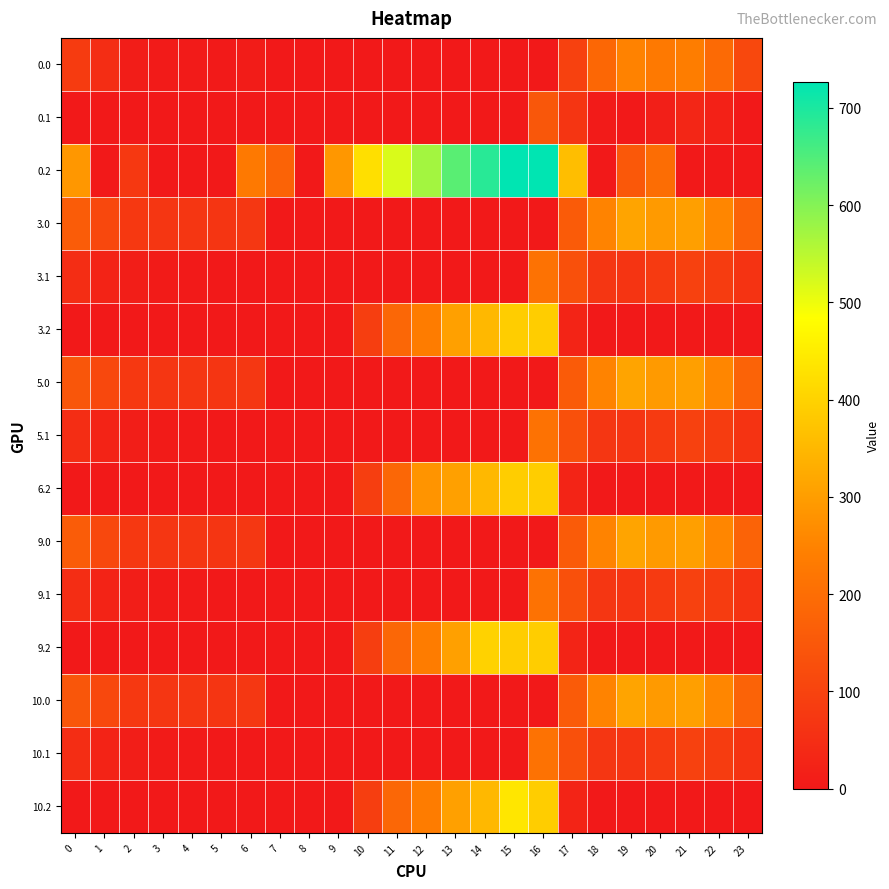

Reading right to left, extract all data points from this chart.

0.0: 23=111.3	22=192.3	21=238.4	20=229.9	19=249.2	18=186.7	17=94.8	16=0.0	15=0.0	14=0.0	13=0.0	12=0.0	11=0.0	10=0.0	9=0.0	8=0.0	7=0.0	6=8.0	5=3.8	4=4.9	3=4.4	2=10.3	1=49.5	0=82.0
0.1: 23=0.0	22=19.9	21=32.4	20=14.5	19=0.2	18=5.4	17=66.6	16=147.3	15=0.0	14=0.0	13=0.0	12=0.0	11=0.0	10=0.0	9=0.0	8=0.0	7=0.0	6=0.0	5=0.0	4=0.0	3=0.0	2=0.0	1=0.0	0=0.0
0.2: 23=0.0	22=0.0	21=0.0	20=199.2	19=151.0	18=0.0	17=362.4	16=726.6	15=725.8	14=687.4	13=640.4	12=571.2	11=520.6	10=423.5	9=288.5	8=0.0	7=176.6	6=228.8	5=0.0	4=0.0	3=0.0	2=72.8	1=0.0	0=287.1
3.0: 23=175.3	22=256.3	21=302.4	20=293.9	19=313.2	18=250.7	17=158.8	16=0.0	15=0.0	14=0.0	13=0.0	12=0.0	11=0.0	10=0.0	9=0.0	8=0.0	7=0.0	6=72.0	5=67.8	4=68.9	3=68.4	2=74.3	1=113.5	0=160.3
3.1: 23=63.4	22=83.9	21=96.4	20=78.5	19=64.2	18=69.4	17=130.6	16=211.3	15=0.0	14=0.0	13=0.0	12=0.0	11=0.0	10=0.0	9=0.0	8=0.0	7=0.0	6=0.0	5=0.0	4=3.6	3=6.7	2=11.9	1=25.1	0=48.6
3.2: 23=0.0	22=0.0	21=0.0	20=0.0	19=0.0	18=0.0	17=26.4	16=390.6	15=389.8	14=351.4	13=304.4	12=235.2	11=184.6	10=87.5	9=0.0	8=0.0	7=0.0	6=0.0	5=0.0	4=0.0	3=0.0	2=0.0	1=0.0	0=0.0
5.0: 23=175.3	22=256.3	21=302.4	20=293.9	19=313.2	18=250.7	17=158.8	16=0.0	15=0.0	14=0.0	13=0.0	12=0.0	11=0.0	10=0.0	9=0.0	8=0.0	7=0.0	6=72.0	5=67.8	4=68.9	3=68.4	2=74.3	1=113.5	0=146.0
5.1: 23=63.4	22=83.9	21=96.4	20=78.5	19=64.2	18=69.4	17=130.6	16=211.3	15=0.0	14=0.0	13=0.0	12=0.0	11=0.0	10=0.0	9=0.0	8=0.0	7=0.0	6=0.0	5=0.0	4=3.6	3=6.7	2=11.9	1=25.1	0=48.6
6.2: 23=0.0	22=0.0	21=0.0	20=0.0	19=0.0	18=0.0	17=26.4	16=390.6	15=389.8	14=351.4	13=304.4	12=282.6	11=184.6	10=87.5	9=0.0	8=0.0	7=0.0	6=0.0	5=0.0	4=0.0	3=0.0	2=0.0	1=0.0	0=0.0
9.0: 23=175.3	22=256.3	21=302.4	20=293.9	19=313.2	18=250.7	17=158.8	16=0.0	15=0.0	14=0.0	13=0.0	12=0.0	11=0.0	10=0.0	9=0.0	8=0.0	7=0.0	6=72.0	5=67.8	4=68.9	3=68.4	2=74.3	1=113.5	0=160.3
9.1: 23=63.4	22=83.9	21=96.4	20=78.5	19=64.2	18=69.4	17=130.6	16=211.3	15=0.0	14=0.0	13=0.0	12=0.0	11=0.0	10=0.0	9=0.0	8=0.0	7=0.0	6=0.0	5=0.0	4=3.6	3=6.7	2=11.9	1=25.1	0=48.6
9.2: 23=0.0	22=0.0	21=0.0	20=0.0	19=0.0	18=0.0	17=26.4	16=390.6	15=389.8	14=398.8	13=304.4	12=235.2	11=184.6	10=87.5	9=0.0	8=0.0	7=0.0	6=0.0	5=0.0	4=0.0	3=0.0	2=0.0	1=0.0	0=0.0
10.0: 23=175.3	22=256.3	21=302.4	20=293.9	19=313.2	18=250.7	17=158.8	16=0.0	15=0.0	14=0.0	13=0.0	12=0.0	11=0.0	10=0.0	9=0.0	8=0.0	7=0.0	6=72.0	5=67.8	4=68.9	3=68.4	2=74.3	1=113.5	0=146.0
10.1: 23=63.4	22=83.9	21=96.4	20=78.5	19=64.2	18=69.4	17=130.6	16=211.3	15=0.0	14=0.0	13=0.0	12=0.0	11=0.0	10=0.0	9=0.0	8=0.0	7=0.0	6=0.0	5=0.0	4=3.6	3=6.7	2=11.9	1=25.1	0=48.6
10.2: 23=0.0	22=0.0	21=0.0	20=0.0	19=0.0	18=0.0	17=26.4	16=390.6	15=437.2	14=351.4	13=304.4	12=235.2	11=184.6	10=87.5	9=0.0	8=0.0	7=0.0	6=0.0	5=0.0	4=0.0	3=0.0	2=0.0	1=0.0	0=0.0